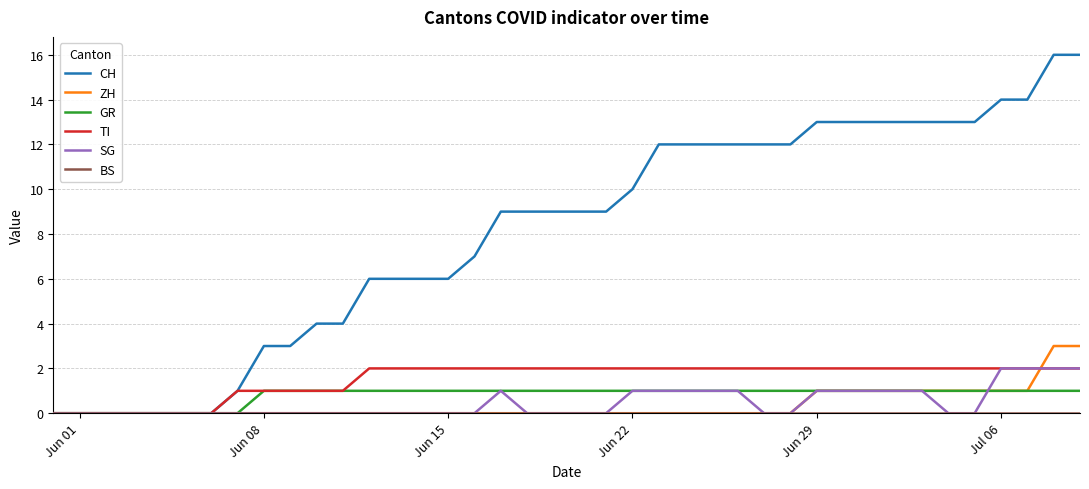

Which series has the largest total across all categories?

CH